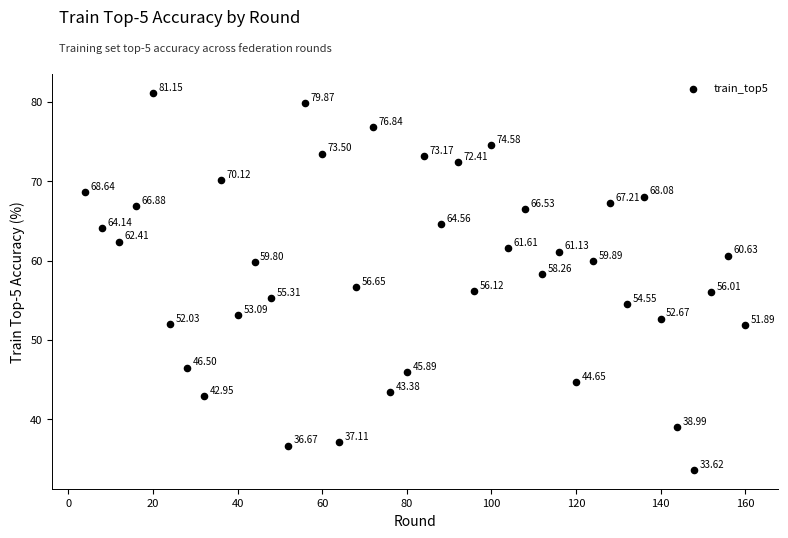

What is the range of Y values (max minus min)?

47.5